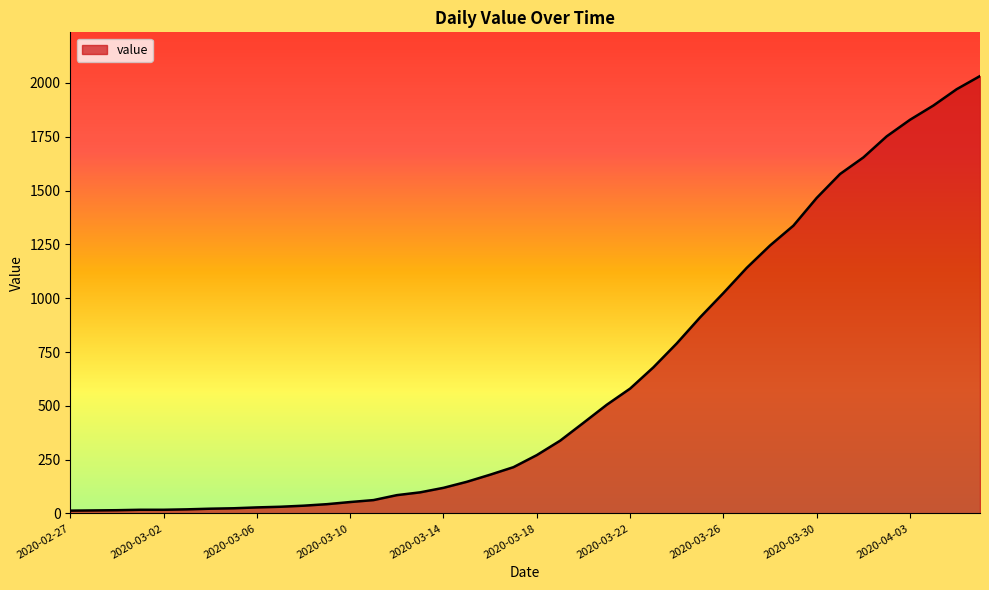

What is the greatest value displayed?

2032